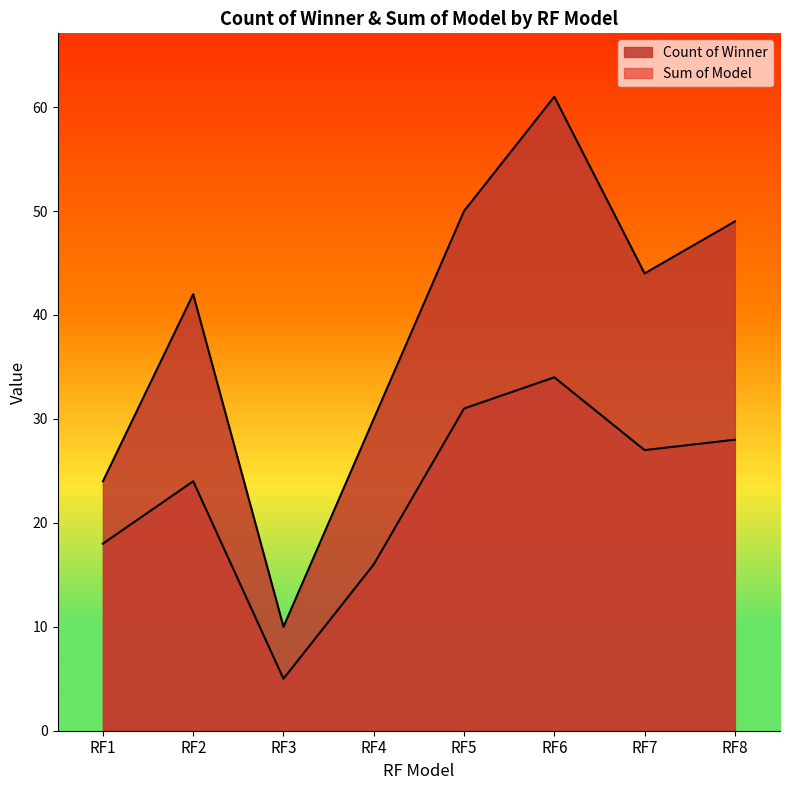

How many lines are shown in the chart?

2